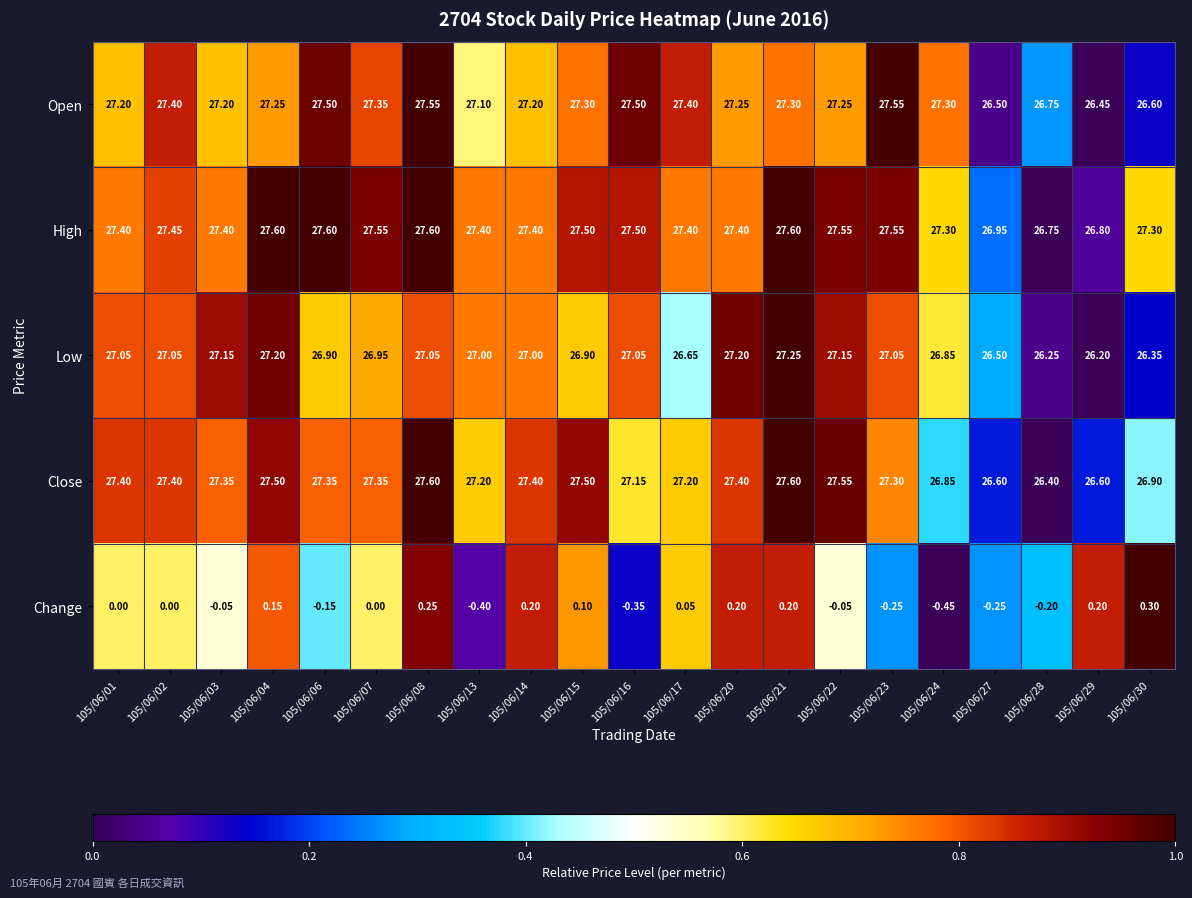

Is the value of Open at 105/06/07 greater than the value of Close at 105/06/13?

Yes